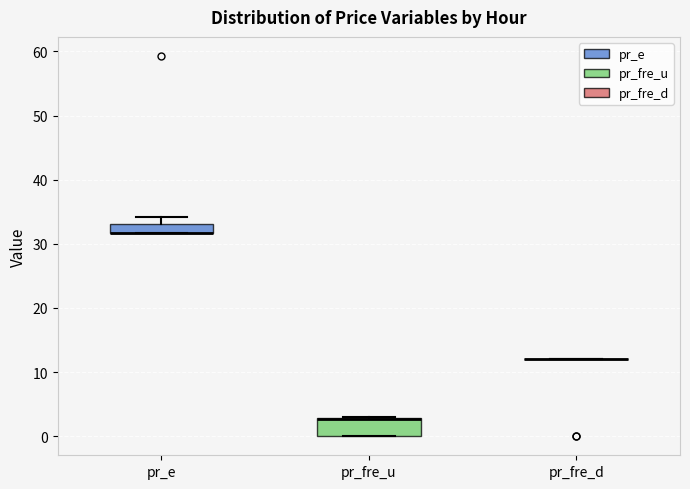

Which box is the tallest, from its lower edge to its upper edge?

pr_fre_u